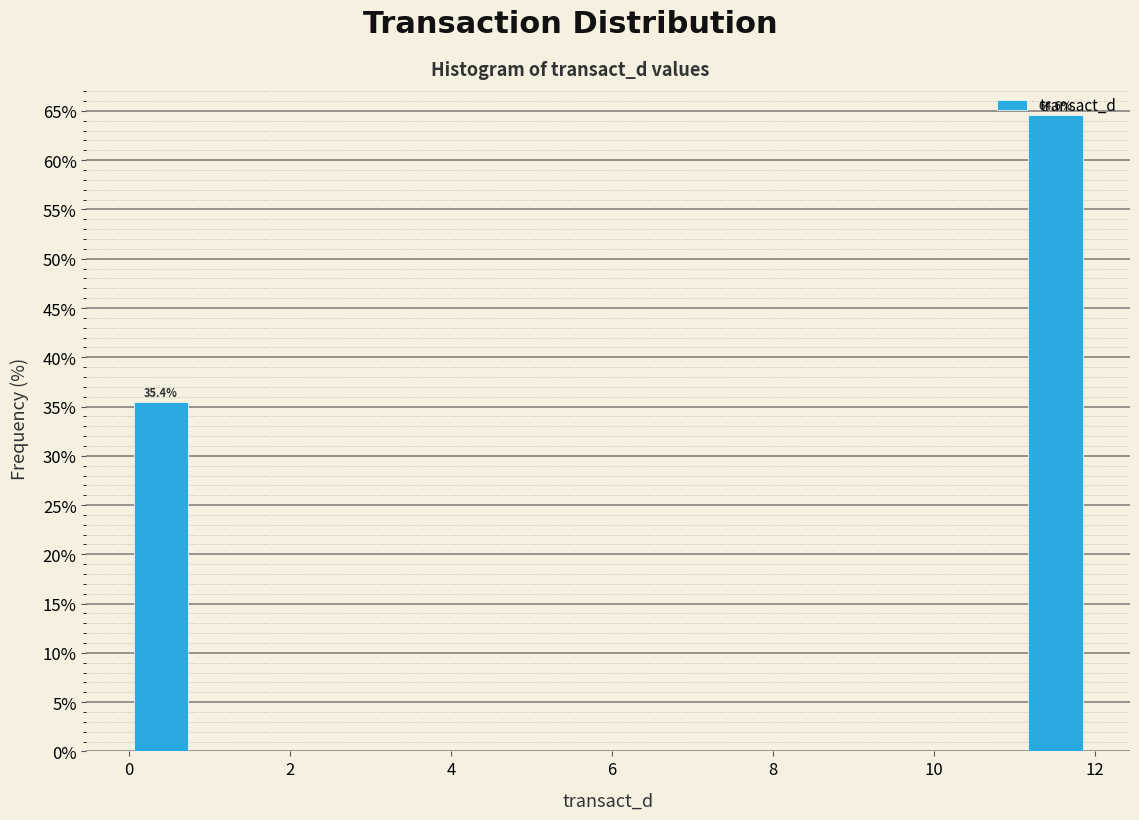

Around what value on the x-axis is the tallest bar? Give the approximate position of its centre, as read against the axis.

11.6